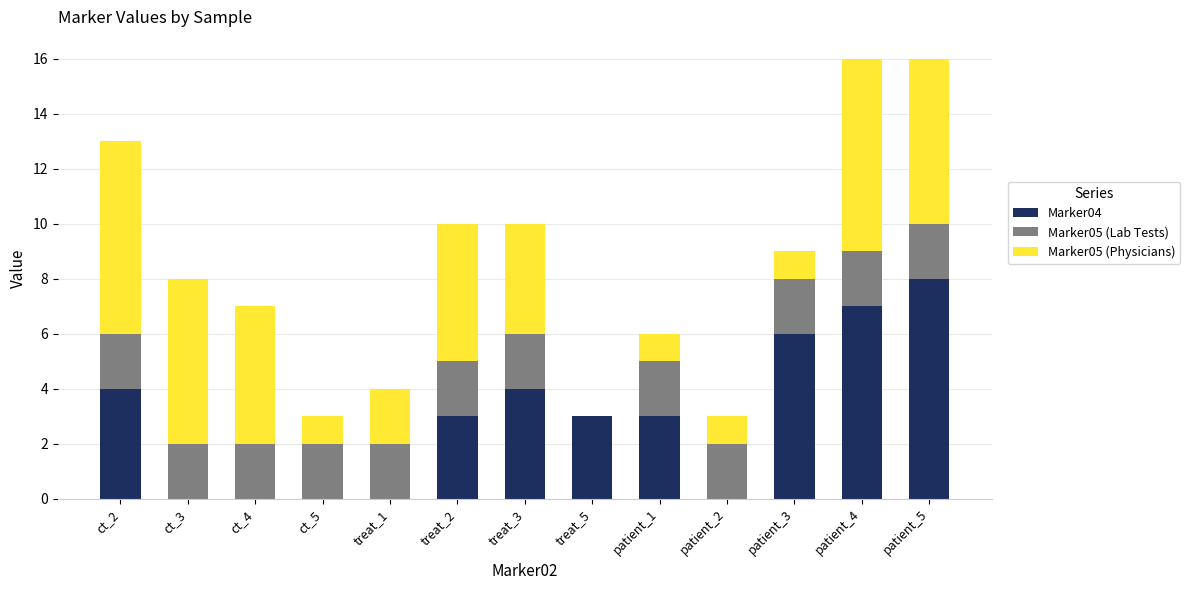

What is the difference between the Marker04 values at treat_2 and patient_4?

4